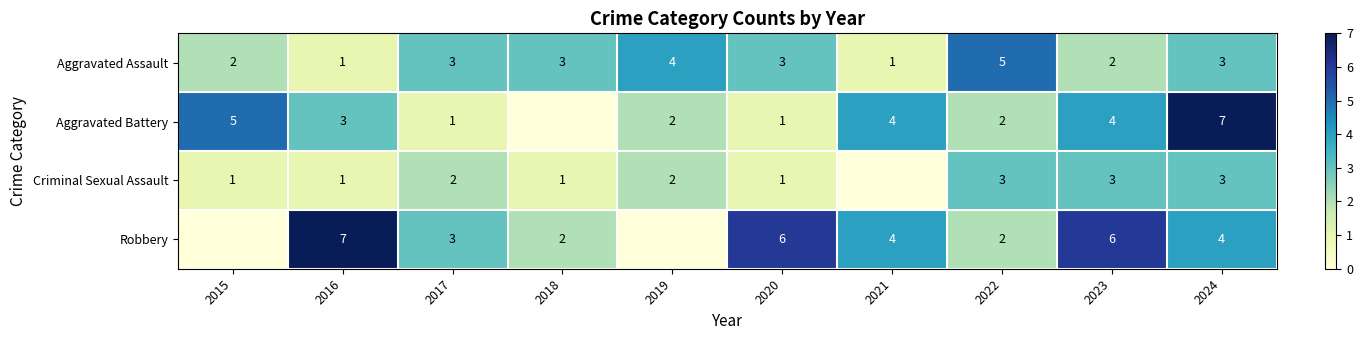

What is the sum of the Aggravated Assault values at 2021 and 2015?

3